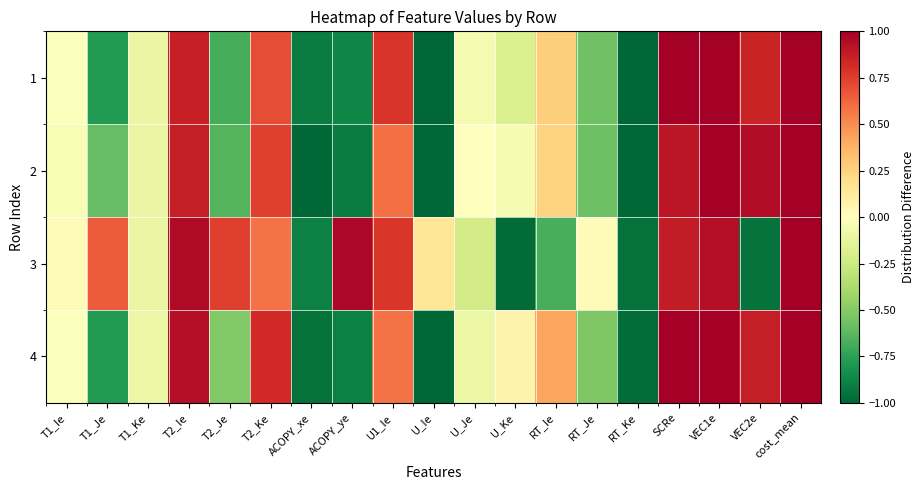

Reading left to right, transcribe all the data shown in this chart.

1: T1_Ie=-0.0	T1_Je=-0.8	T1_Ke=-0.1	T2_Ie=0.9	T2_Je=-0.7	T2_Ke=0.7	ACOPY_xe=-0.9	ACOPY_ye=-0.9	U1_Ie=0.8	U_Ie=-1.0	U_Je=-0.1	U_Ke=-0.2	RT_Ie=0.3	RT_Je=-0.6	RT_Ke=-1.0	SCRe=1.0	VEC1e=1.0	VEC2e=0.9	cost_mean=1.9
2: T1_Ie=-0.0	T1_Je=-0.6	T1_Ke=-0.1	T2_Ie=0.9	T2_Je=-0.6	T2_Ke=0.7	ACOPY_xe=-1.0	ACOPY_ye=-0.9	U1_Ie=0.6	U_Ie=-1.0	U_Je=0.0	U_Ke=-0.0	RT_Ie=0.2	RT_Je=-0.6	RT_Ke=-1.0	SCRe=0.9	VEC1e=1.0	VEC2e=0.9	cost_mean=1.7
3: T1_Ie=0.0	T1_Je=0.7	T1_Ke=-0.1	T2_Ie=0.9	T2_Je=0.7	T2_Ke=0.6	ACOPY_xe=-0.9	ACOPY_ye=1.0	U1_Ie=0.8	U_Ie=0.2	U_Je=-0.2	U_Ke=-1.0	RT_Ie=-0.7	RT_Je=0.0	RT_Ke=-1.0	SCRe=0.9	VEC1e=0.9	VEC2e=-0.9	cost_mean=1.9
4: T1_Ie=-0.0	T1_Je=-0.8	T1_Ke=-0.1	T2_Ie=0.9	T2_Je=-0.5	T2_Ke=0.8	ACOPY_xe=-1.0	ACOPY_ye=-0.9	U1_Ie=0.6	U_Ie=-1.0	U_Je=-0.1	U_Ke=0.1	RT_Ie=0.4	RT_Je=-0.5	RT_Ke=-1.0	SCRe=1.0	VEC1e=1.0	VEC2e=0.9	cost_mean=1.9